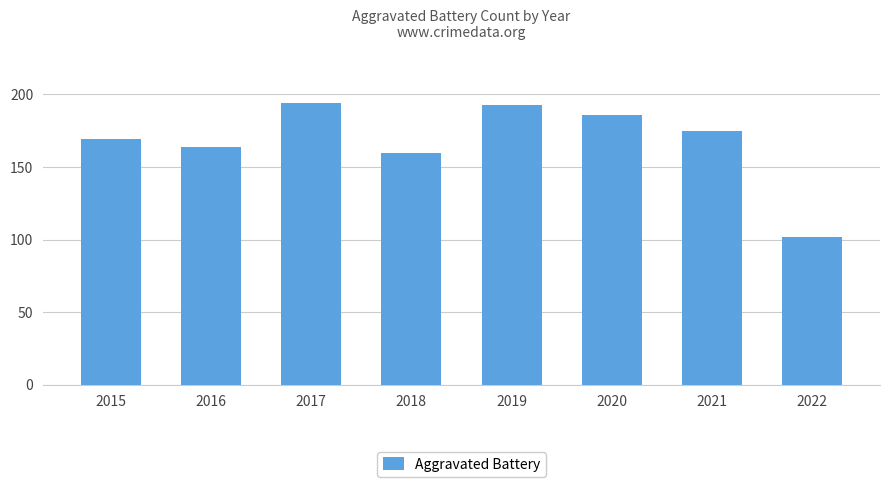

Where is the data nearest to the value 148?

2018